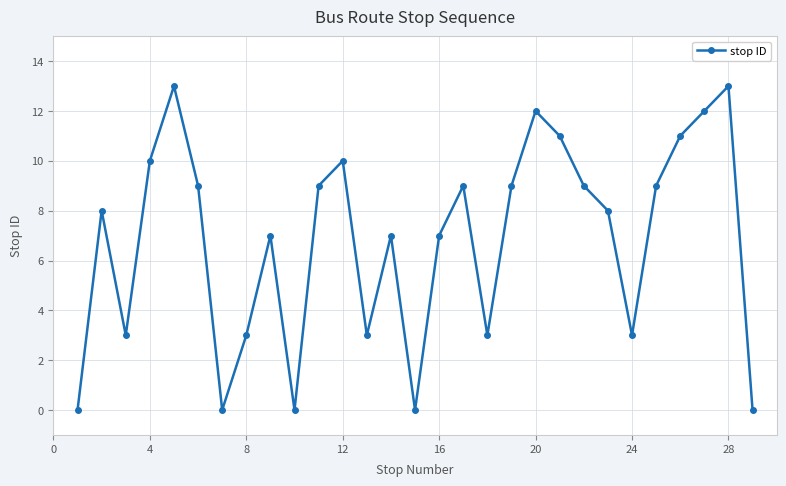

What is the value of the 12th point from the left?

10